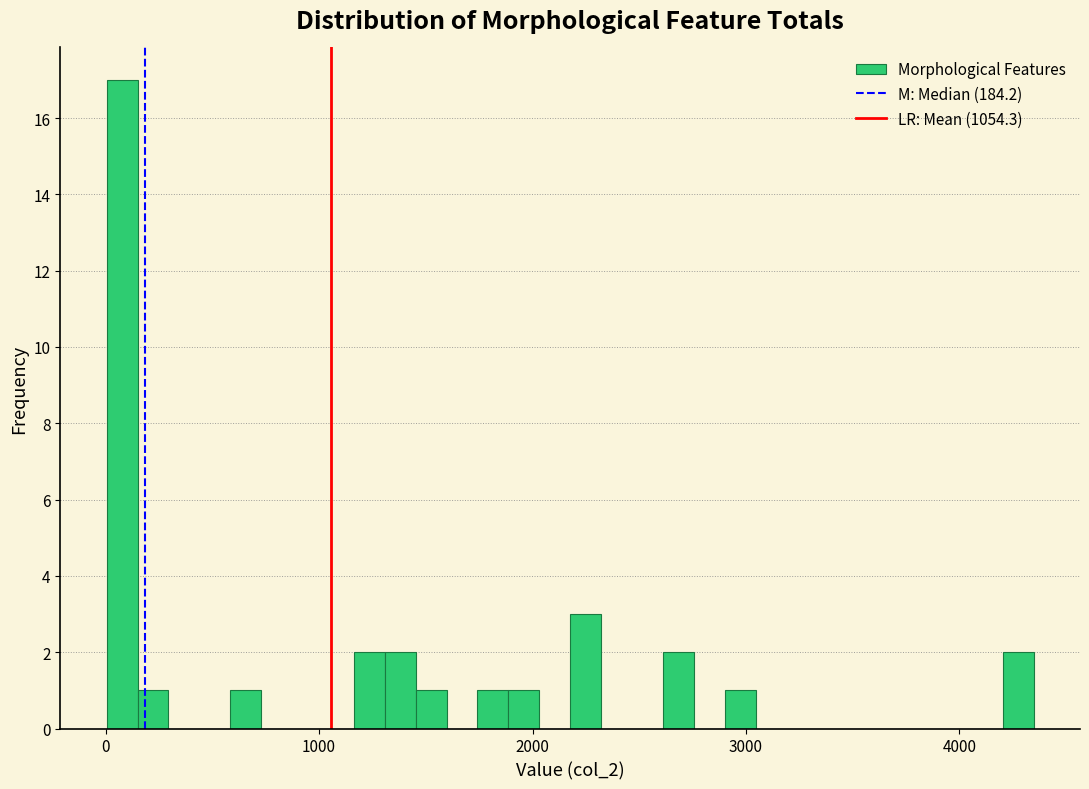

Read against the x-axis, roughly where is the centre of the tallest bar?

100